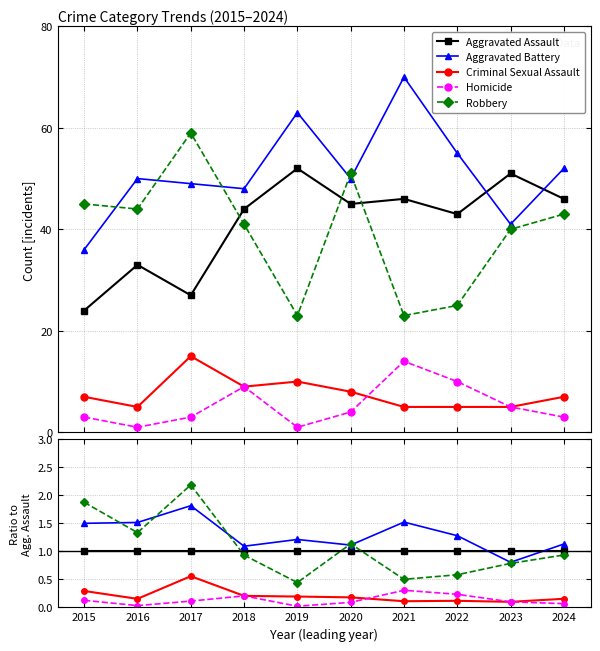

How many lines are shown in the chart?

5